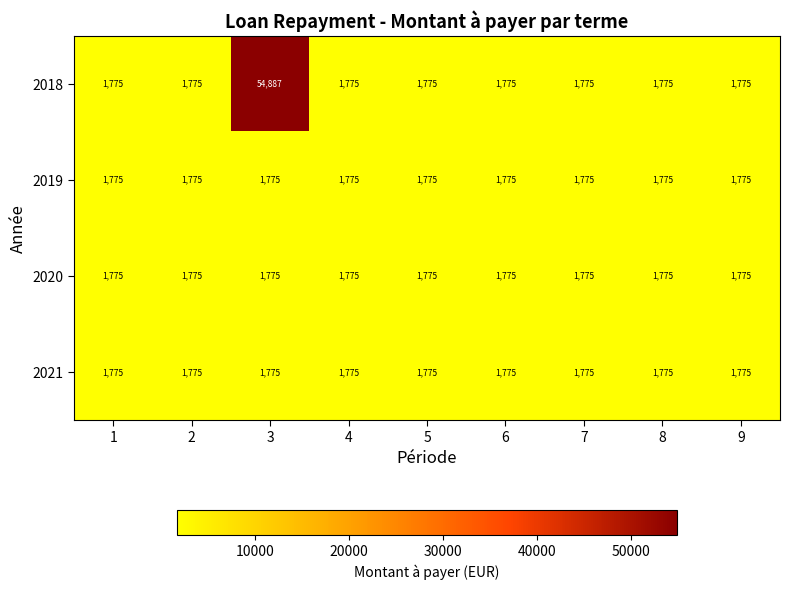

What is the minimum value shown in the chart?

1775